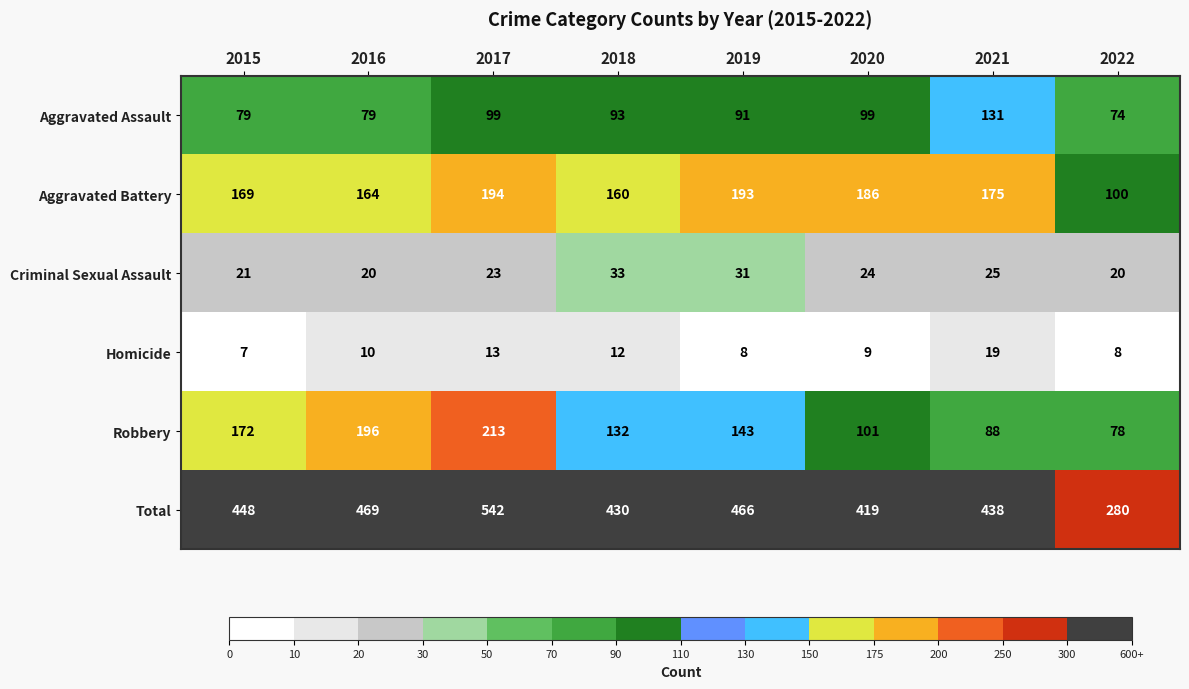

What is the approximate value of Criminal Sexual Assault at 2020, to the nearest 5?

25